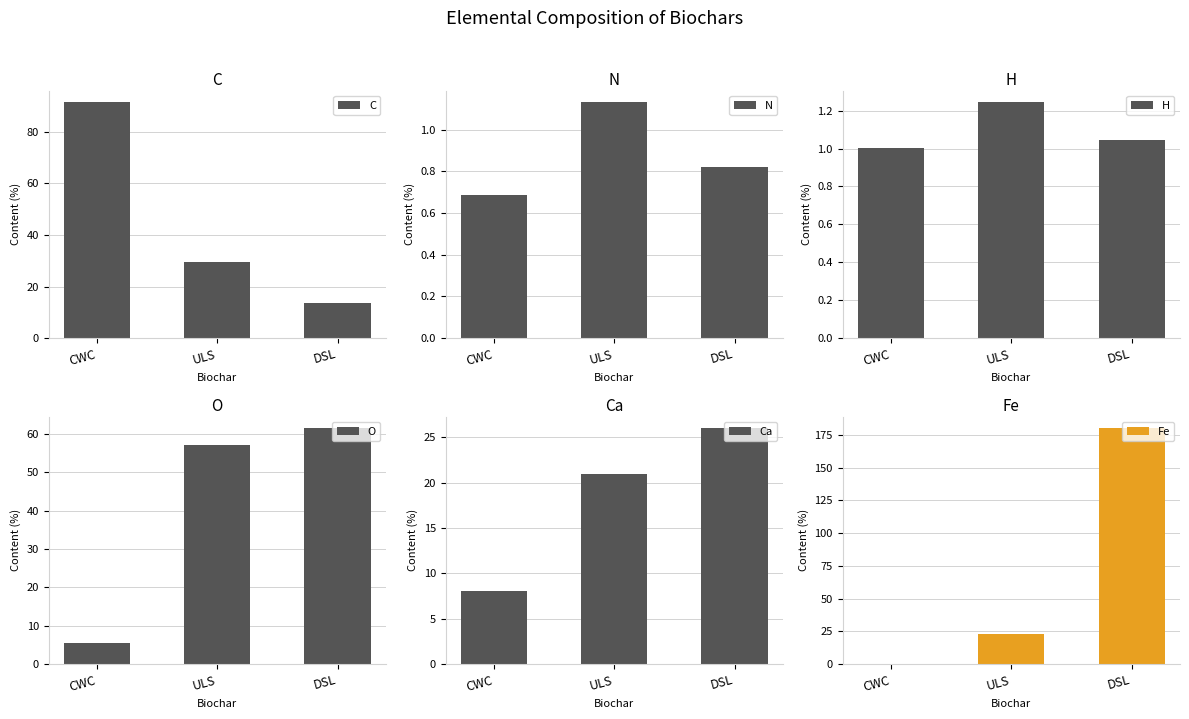

What is the label of the 1st bar from the left?

CWC